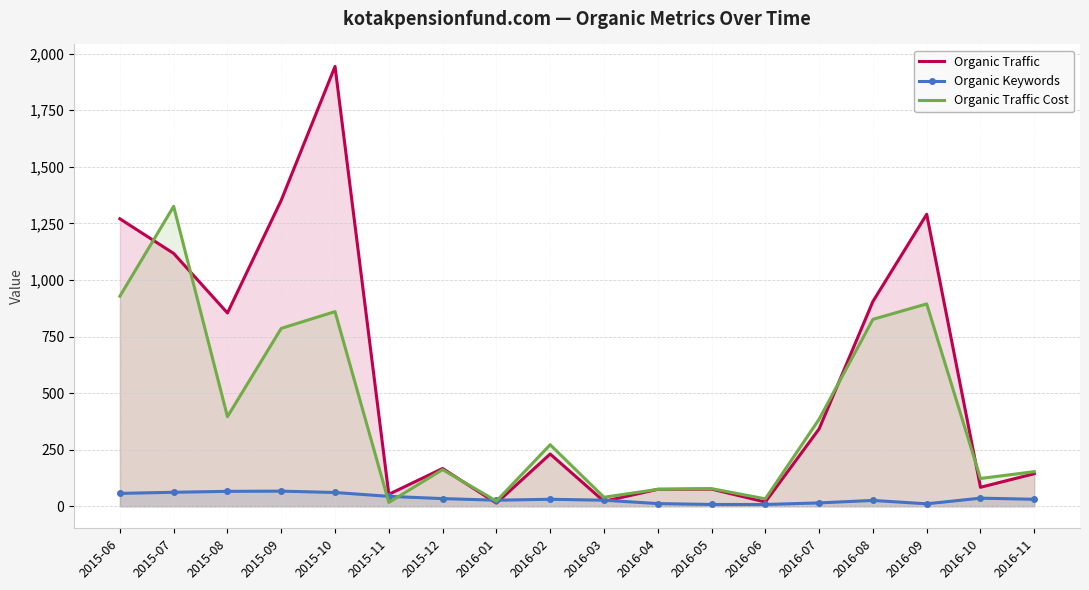

Which series changed the most between 2016-09 and 2016-11?

Organic Traffic